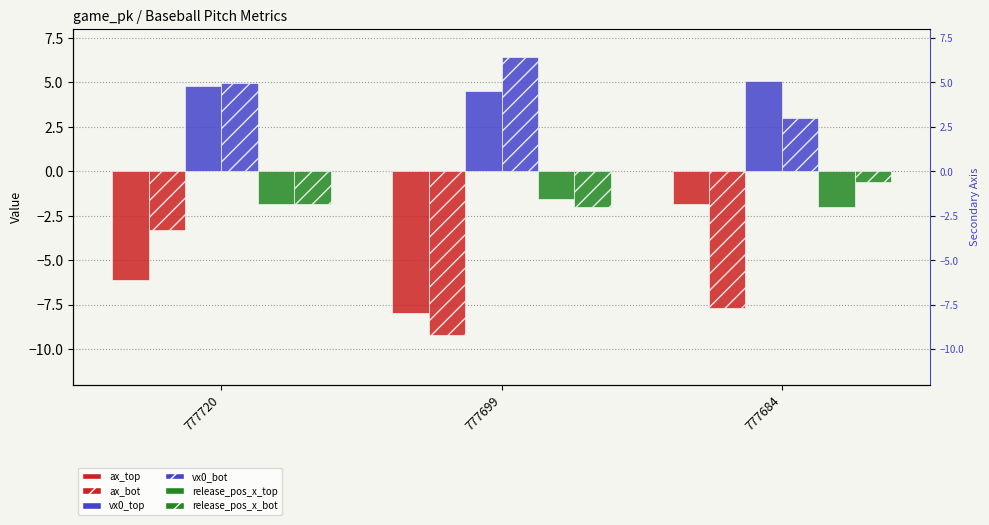

Reading left to right, list all the values displayed in this chart.

ax_top: -6.1	-8.0	-1.8
ax_bot: -3.3	-9.2	-7.7
vx0_top: 4.8	4.5	5.1
vx0_bot: 4.9	6.4	3.0
release_pos_x_top: -1.8	-1.5	-2.0
release_pos_x_bot: -1.8	-2.0	-0.6